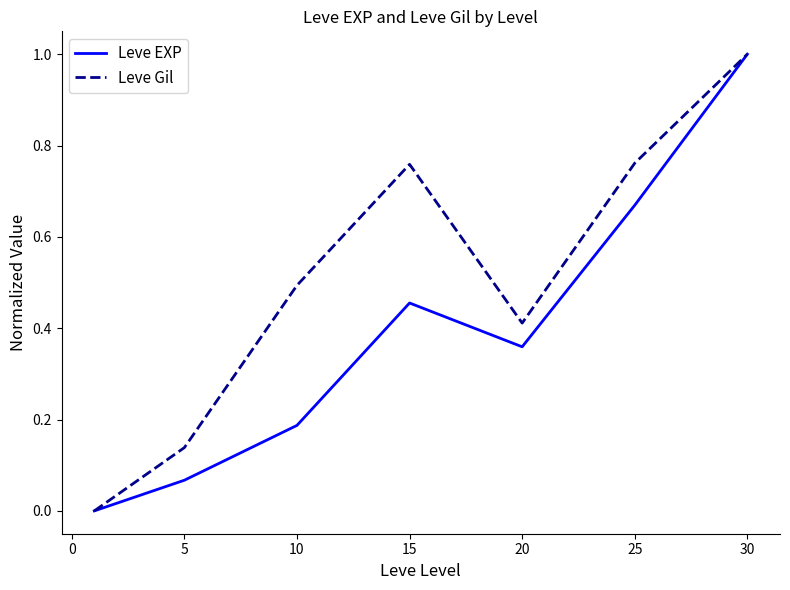

Which series has the widest spread of values?

Leve EXP